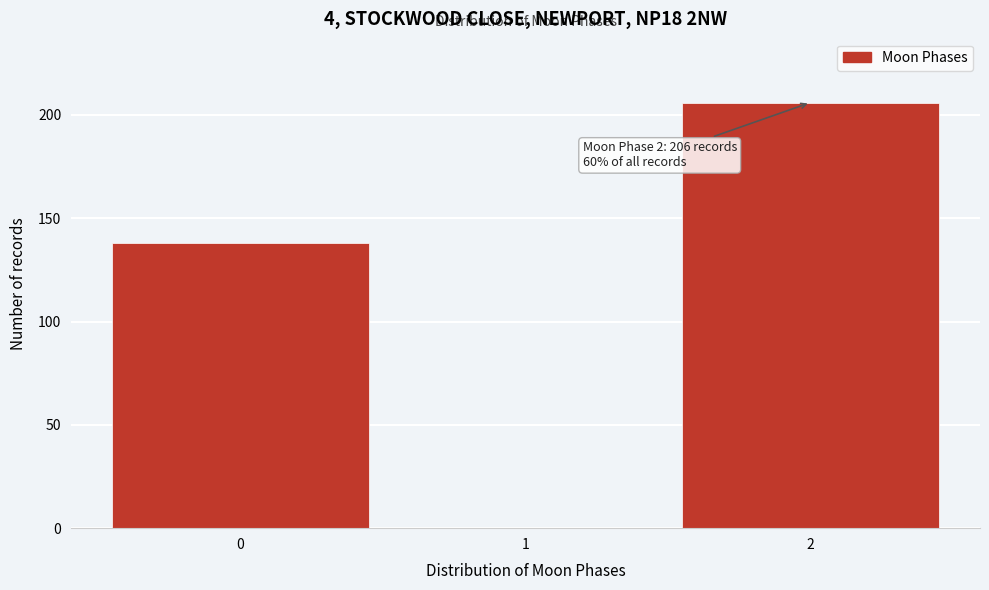

Reading right to left, extract all data points from this chart.

2=206	1=0	0=138